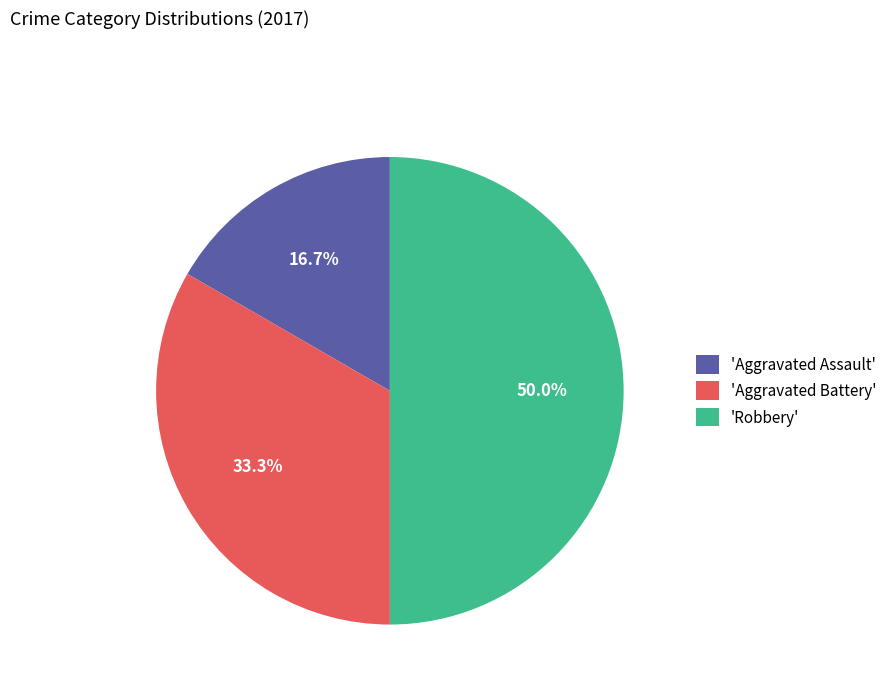

What is the smallest slice in the pie chart?

'Aggravated Assault'